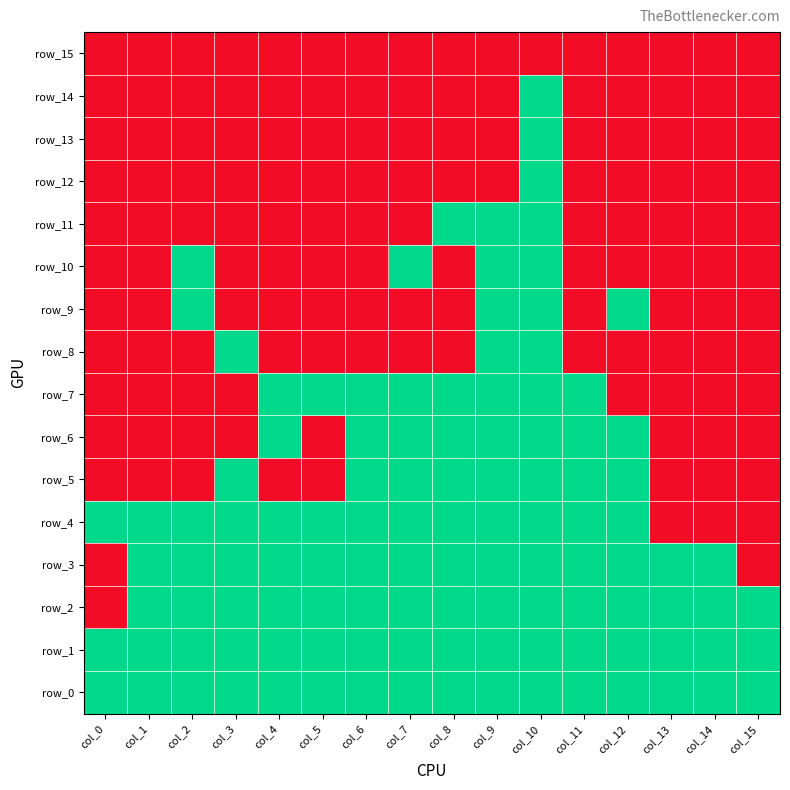

Where is row_2 nearest to the value 0?

col_0